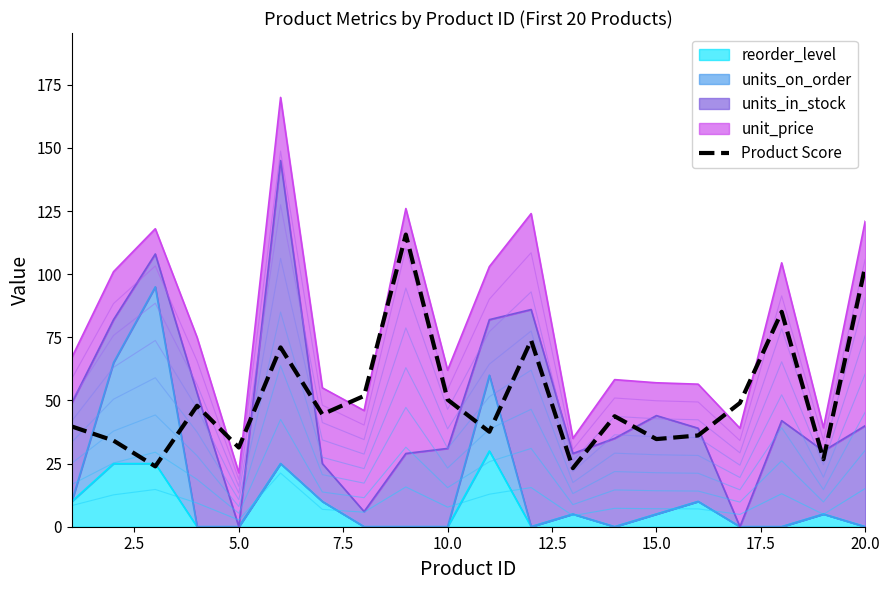

What is the approximate value at 5.0?

23.9